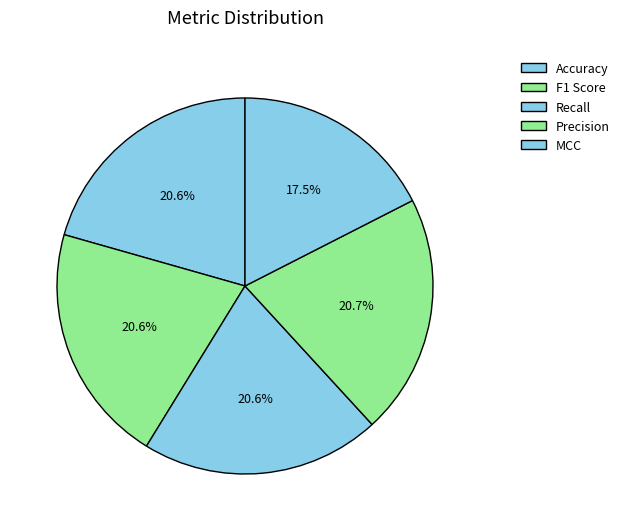

What is the total percentage of Precision and F1 Score?

41.3%